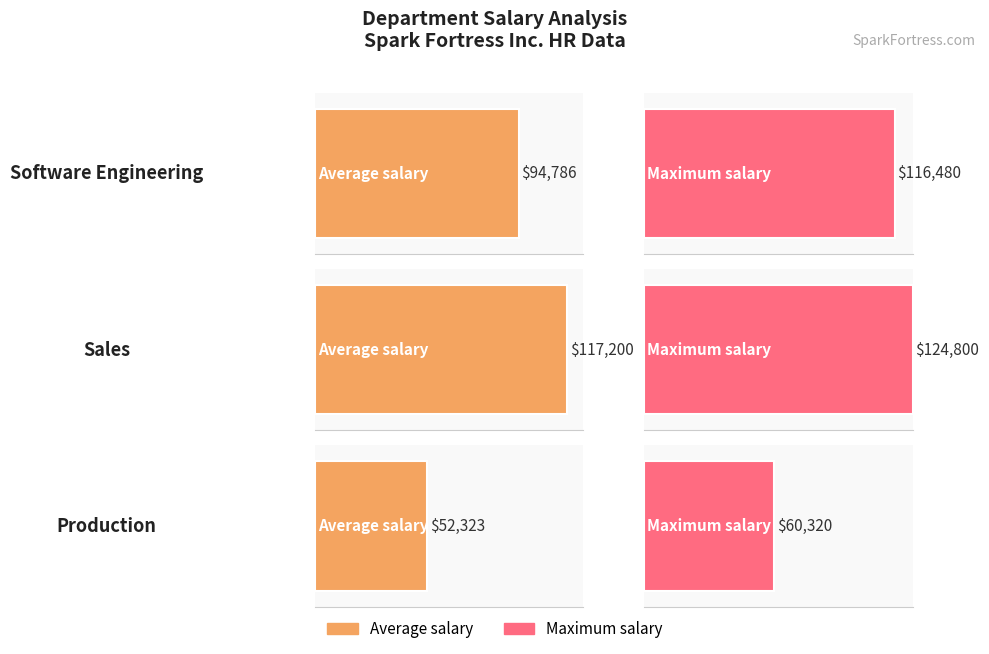

True or false: Software Engineering has a value of 50166 at 3.

False